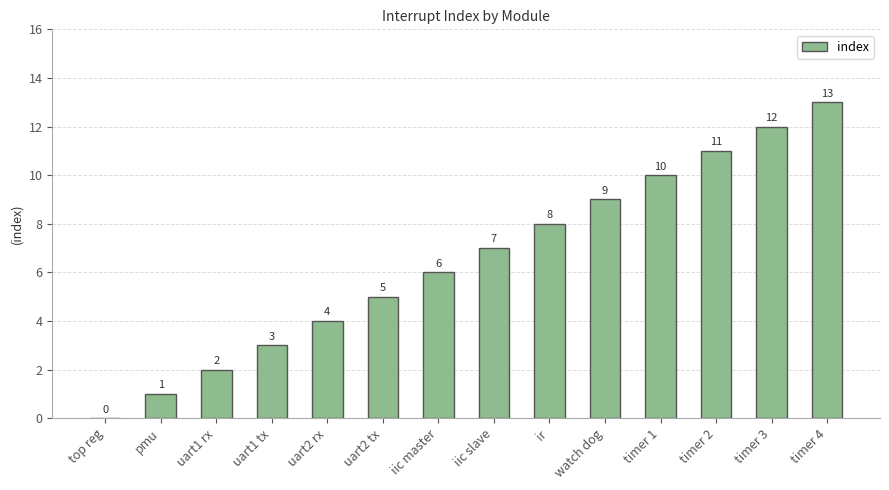

At which category does the chart reach its peak across all series?

timer 4